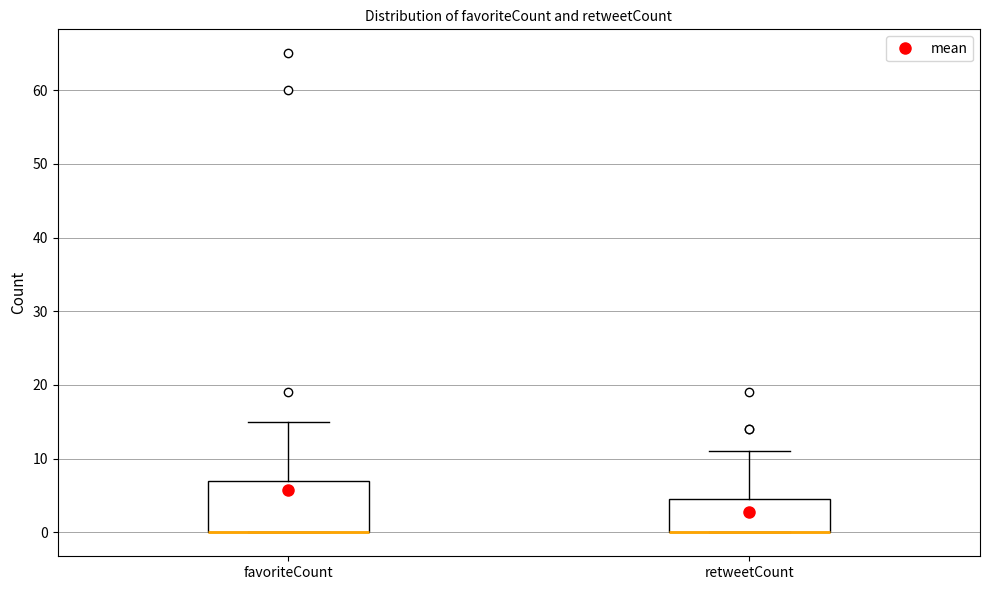

Reading left to right, transcribe this box plot: for each box, give where its median line is, the range the box spans, and where its two whiskers end, as read against the y-axis. The values are not printed on the chart, so give them approximately, as read against the axis.

favoriteCount: median 0 (drawn on the box's lower edge), box 0 to 7, whiskers 0 to 15
retweetCount: median 0 (drawn on the box's lower edge), box 0 to 5, whiskers 0 to 11